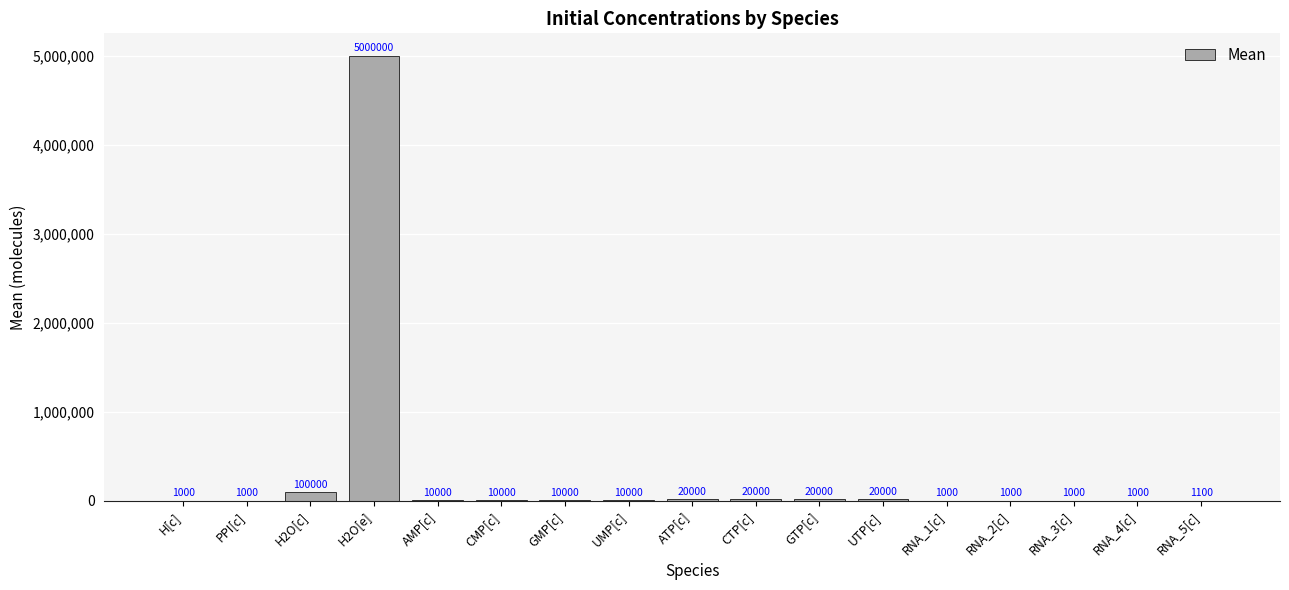

At which label does the data first exceed 10000?

H2O[c]